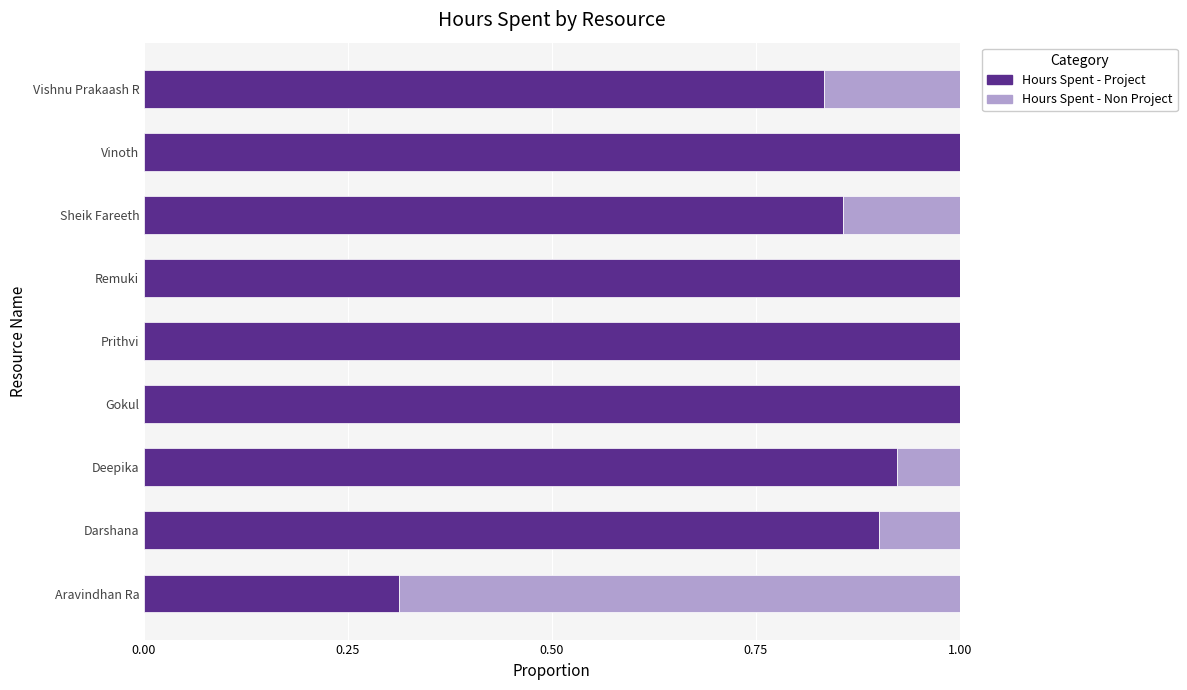

The Hours Spent - Project series shows 1.0 at Vinoth. True or false?

True